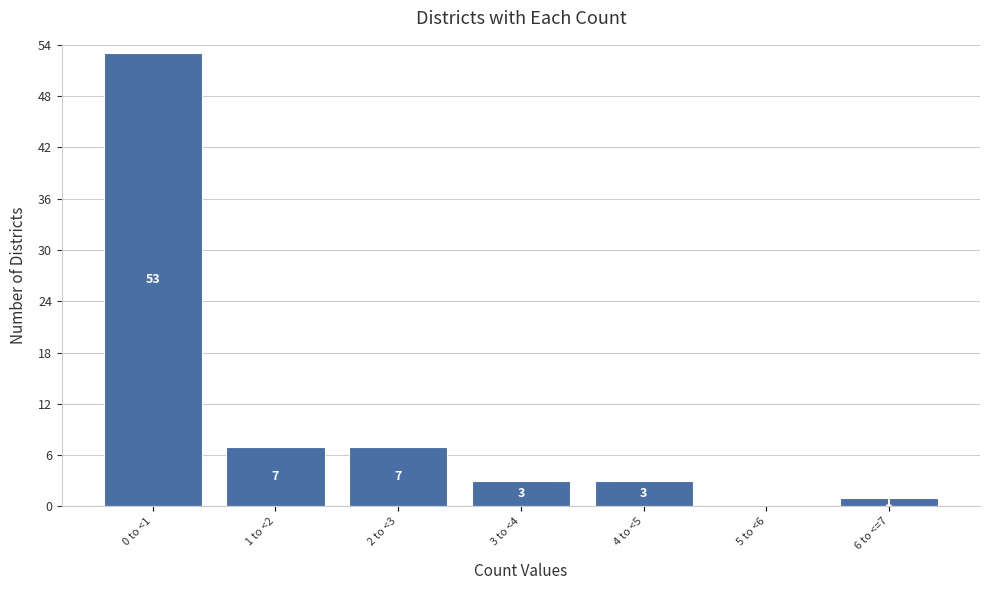

Reading right to left, what are all the values shown in this chart?

6 to <=7=1	5 to <6=0	4 to <5=3	3 to <4=3	2 to <3=7	1 to <2=7	0 to <1=53